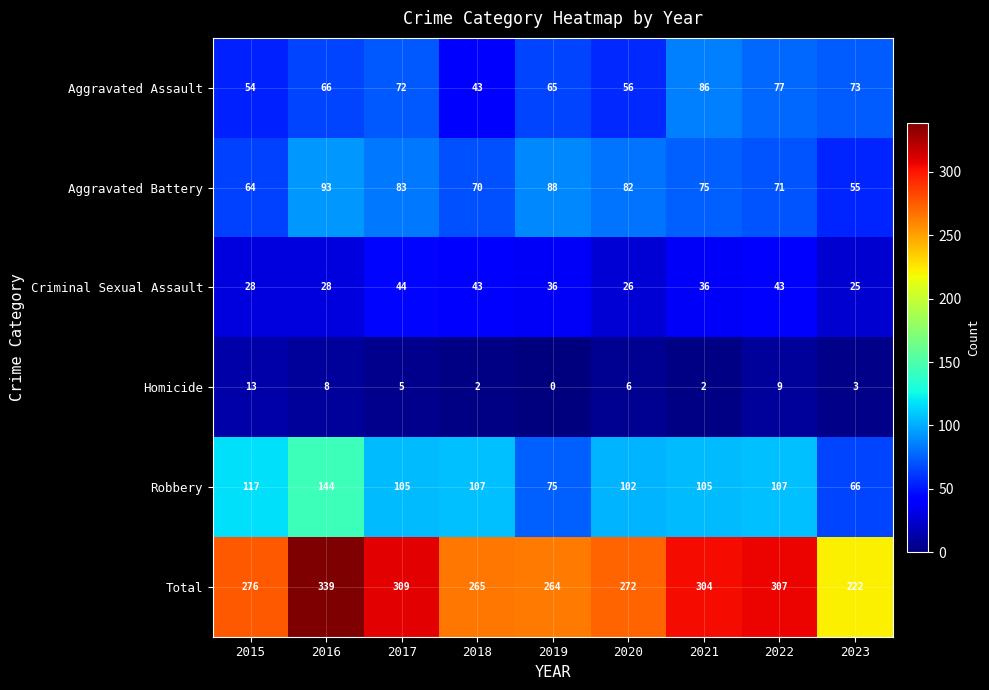

What is the maximum value shown in the chart?

339